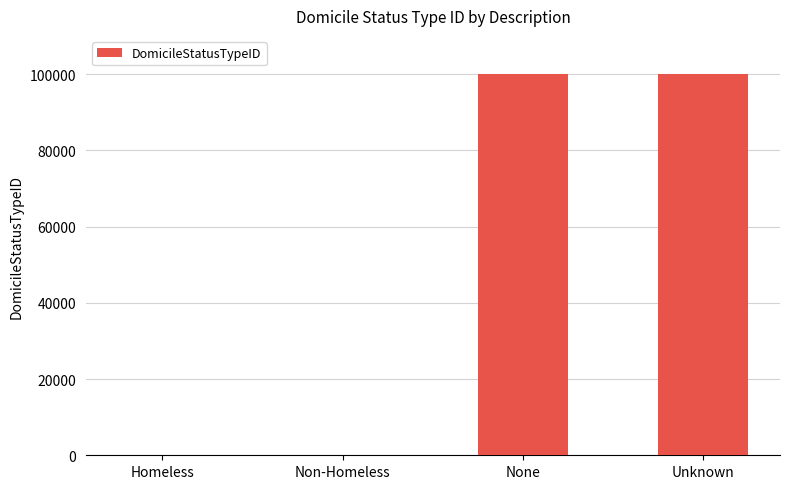

What is the greatest value displayed?

99999